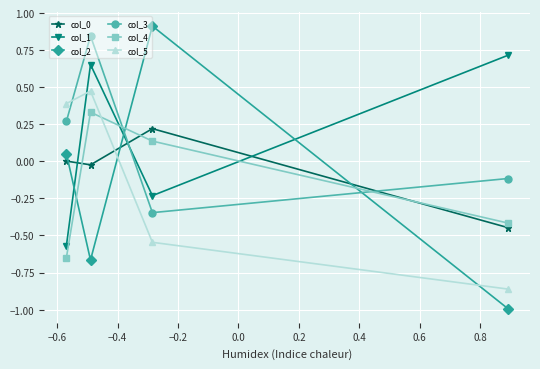

Which series has the largest range (max minus min)?

col_2